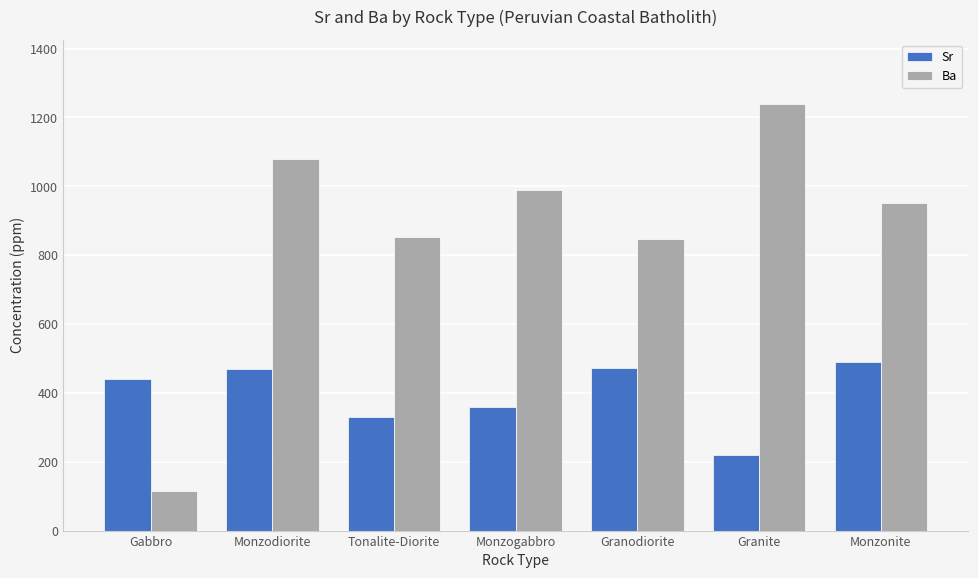

What is the difference between the Sr values at Monzonite and Tonalite-Diorite?

161